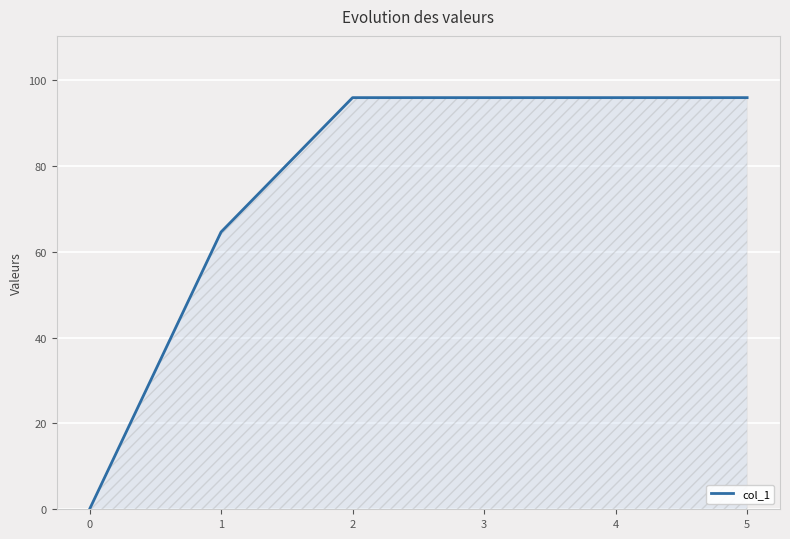

Is it true that the value at 2 is 32.6?

False